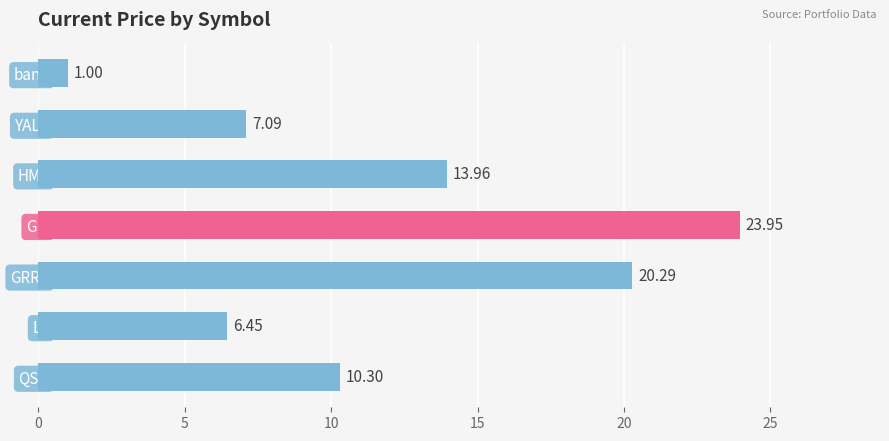

What is the change in value from GFI to GRRR?

-3.7